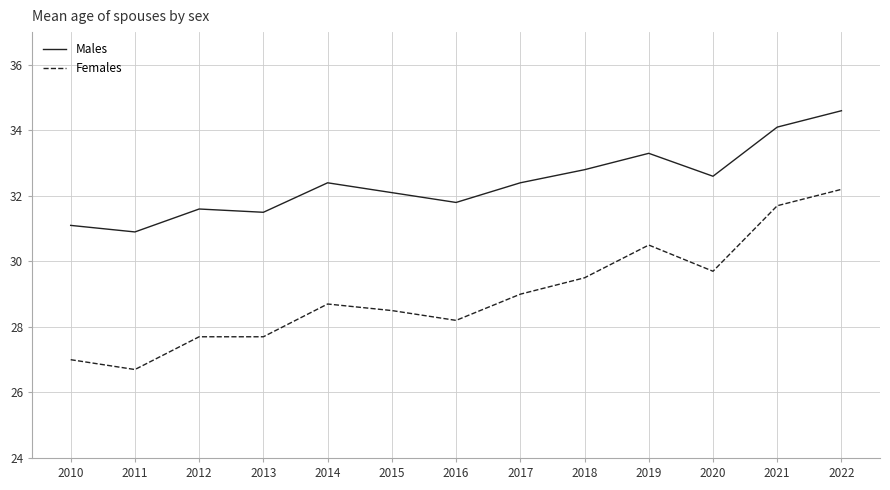

True or false: Females has a value of 14.2 at 2019.

False